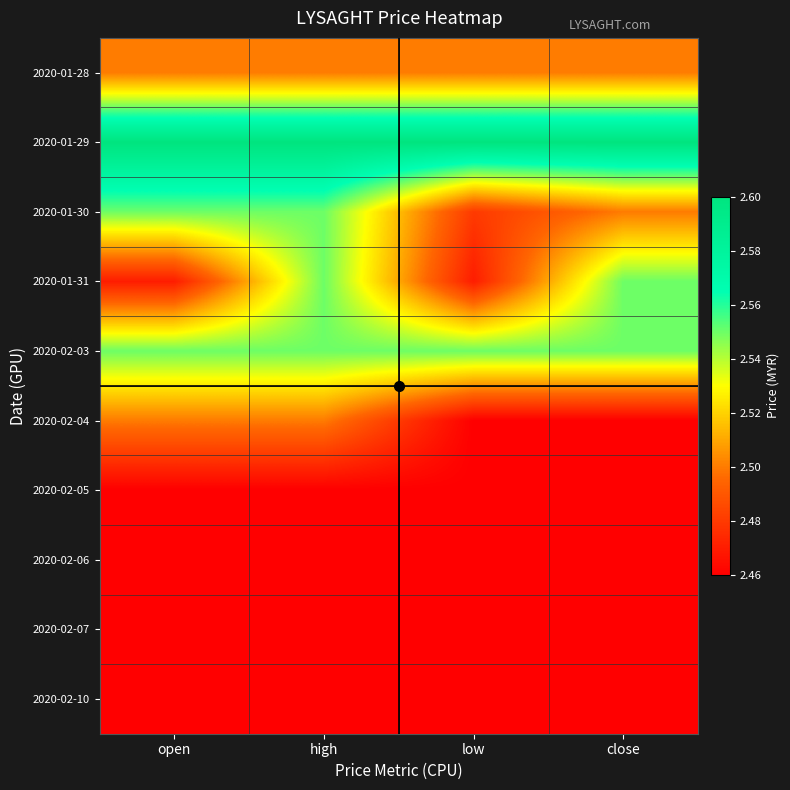

List the series in order of their peak value, highest first.

2020-01-29, 2020-01-30, 2020-01-31, 2020-02-03, 2020-01-28, 2020-02-04, 2020-02-05, 2020-02-06, 2020-02-07, 2020-02-10